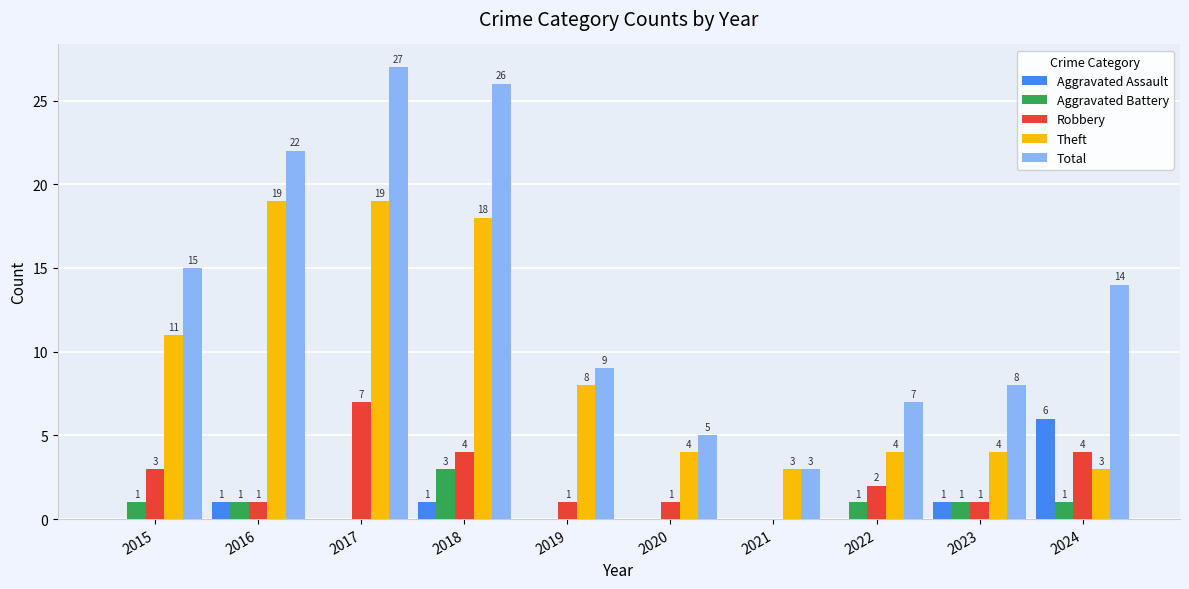

Between 2016 and 2019, which series saw the biggest shift?

Total